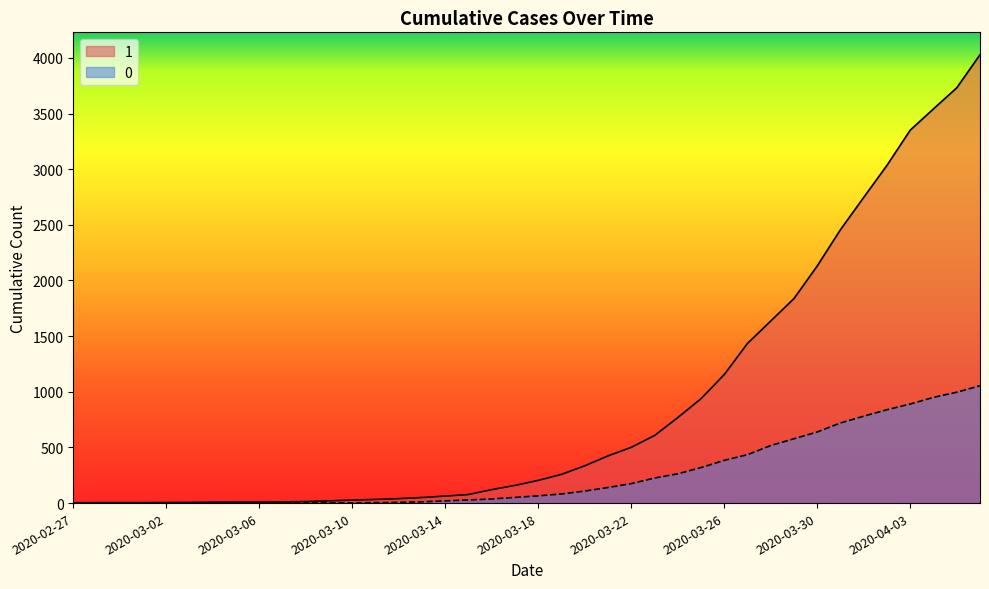

Reading right to left, what are all the values shown in this chart?

1: 4028	3731	3542	3351	3035	2747	2457	2131	1838	1636	1435	1155	938	768	607	501	424	335	258	204	159	121	77	63	50	40	33	27	20	14	10	9	9	8	6	5	4	4	4	3
0: 1054	996	950	890	839	781	720	639	578	517	435	384	319	263	225	175	140	108	82	65	51	37	28	20	11	6	4	2	2	2	1	0	0	0	0	0	0	0	0	0